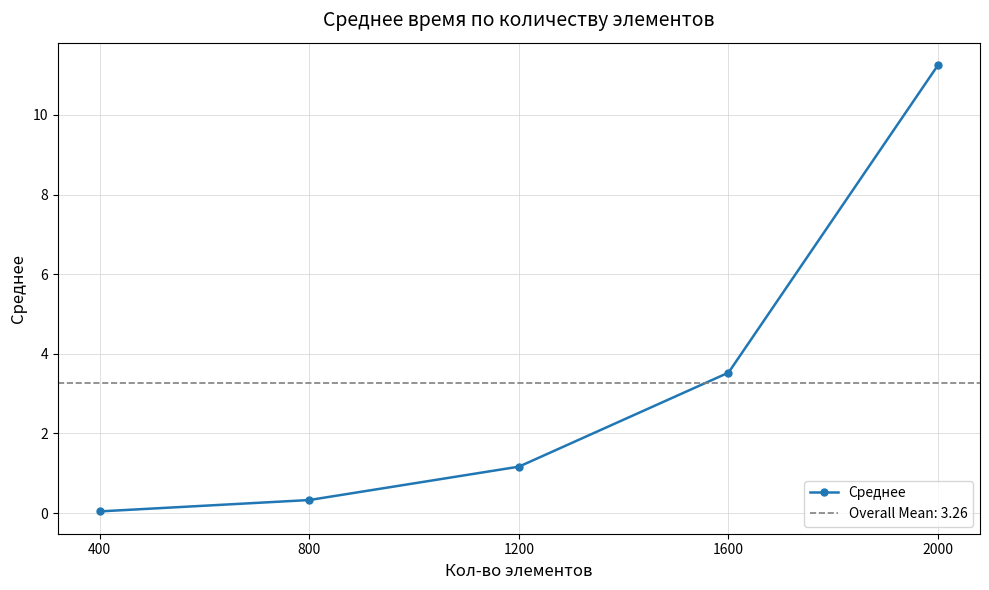

List the labels in order of value, smallest first.

400, 800, 1200, 1600, 2000